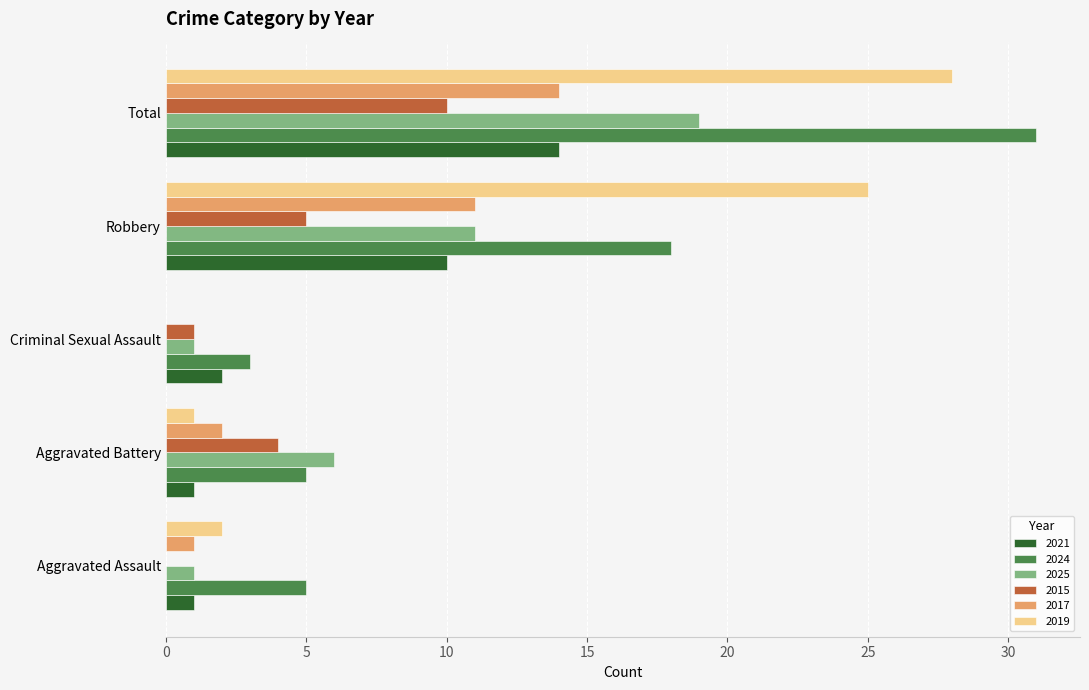

The 2025 series shows 18 at Robbery. True or false?

False